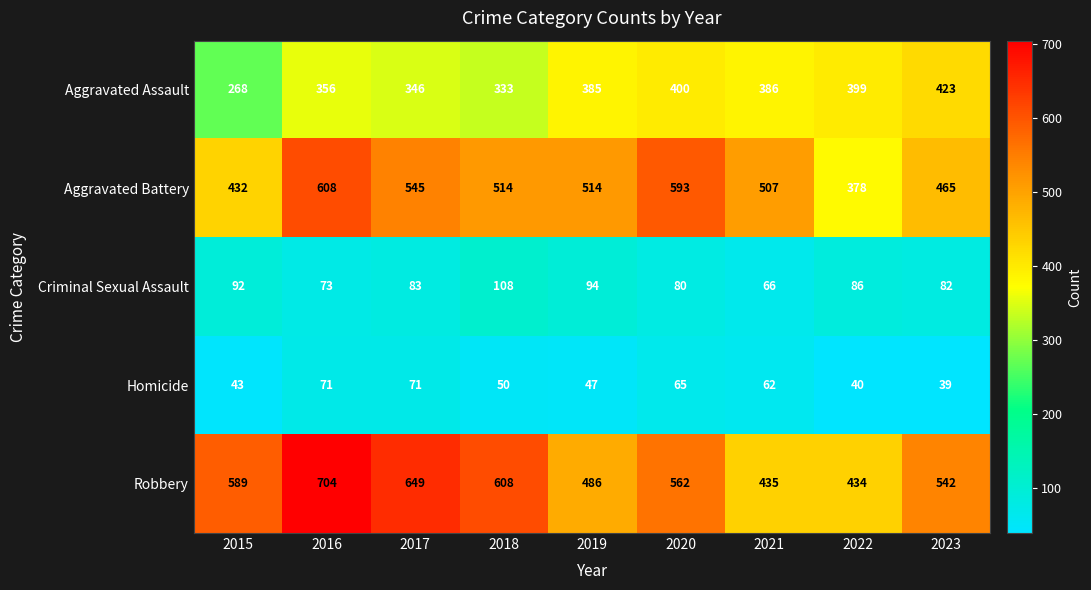

What is the spread (max minus min) of values at 2016?

633